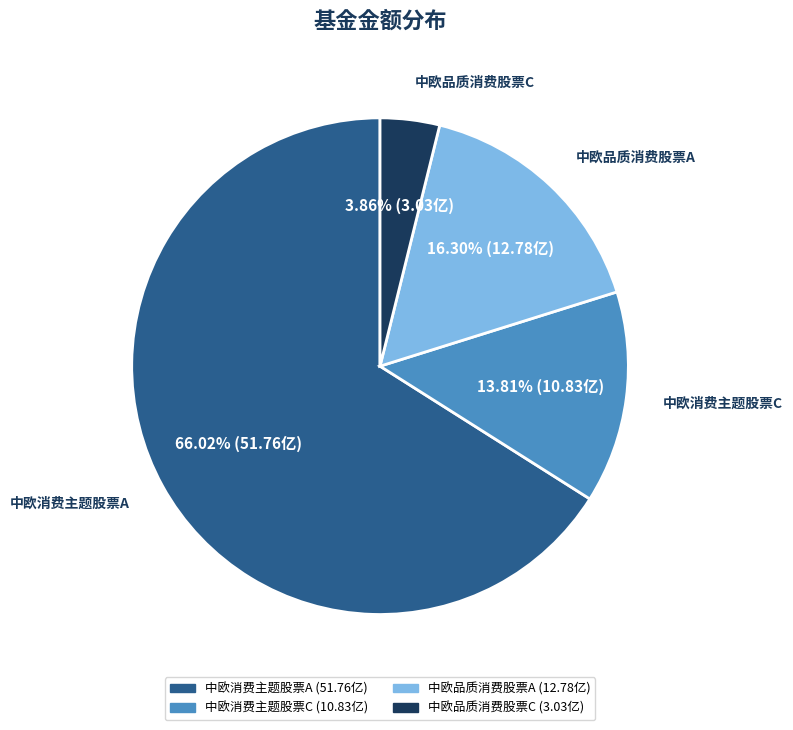

Is 中欧品质消费股票C the majority of the pie?

No